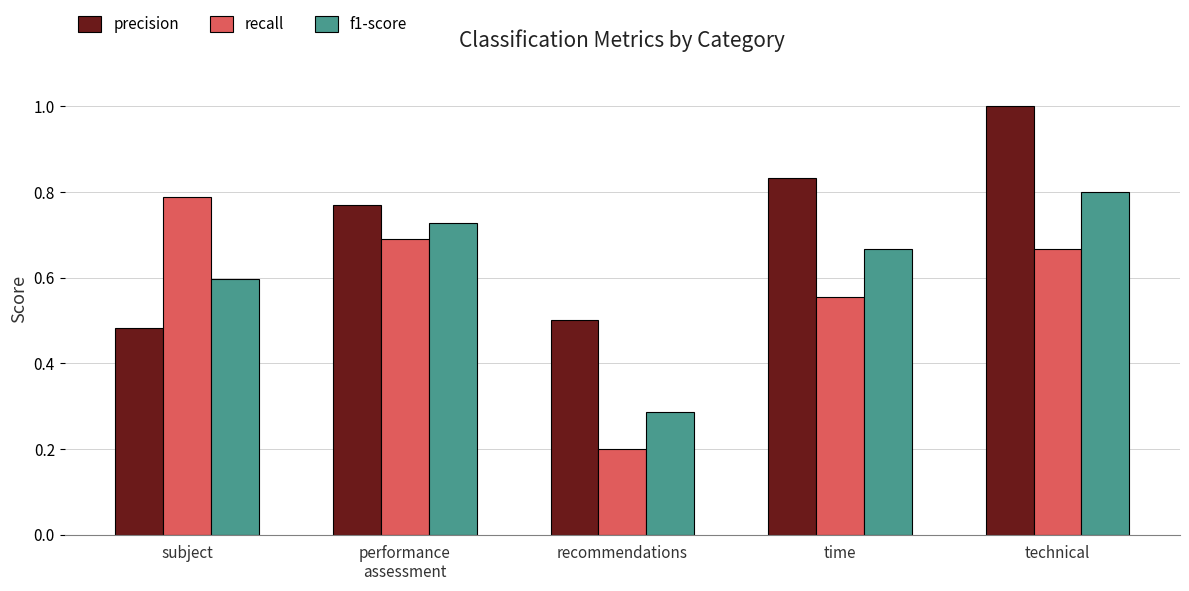

List the series in order of their overall mean, highest first.

precision, f1-score, recall